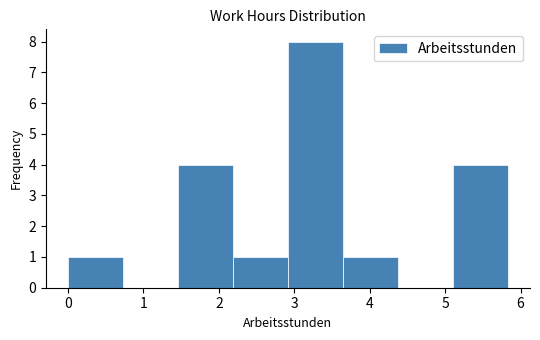

What is the height of the bar covering 3.6 to 4.4 on the x-axis? Neither the bar edges nor the heights are printed on the chart, so give them approximately, as read against the axes.

1